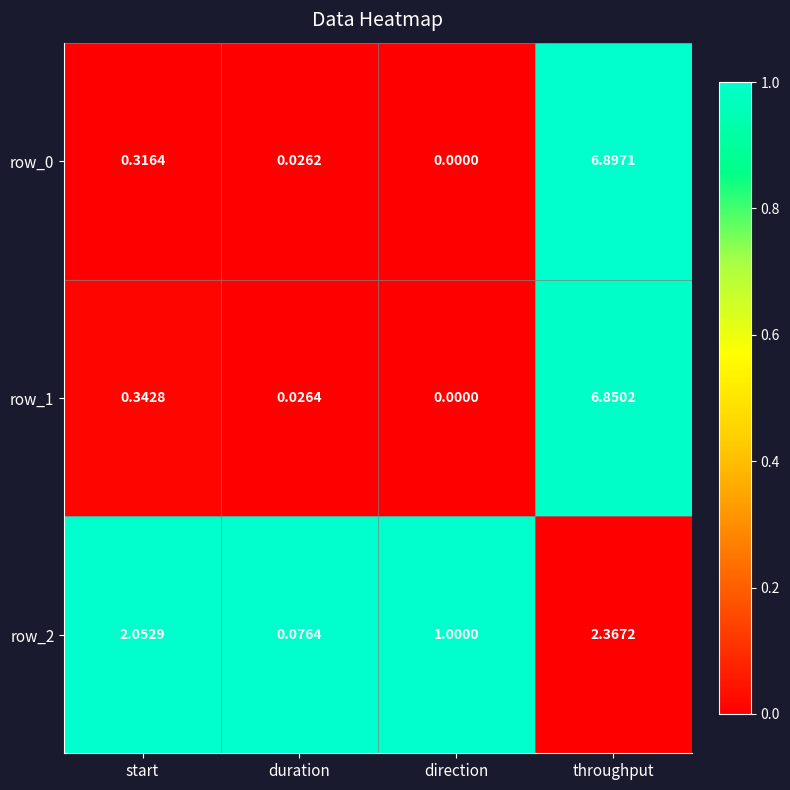

At which label is row_1 closest to 3?

start